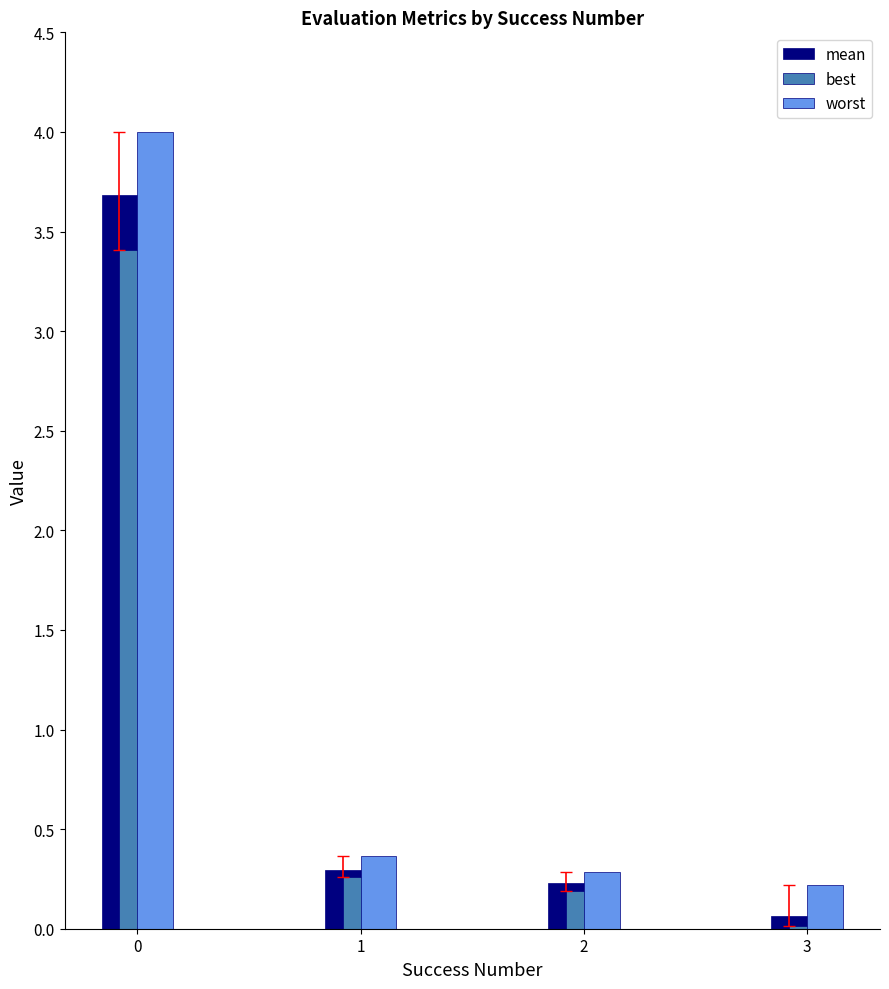

True or false: worst has a value of 0.2 at 1.

False